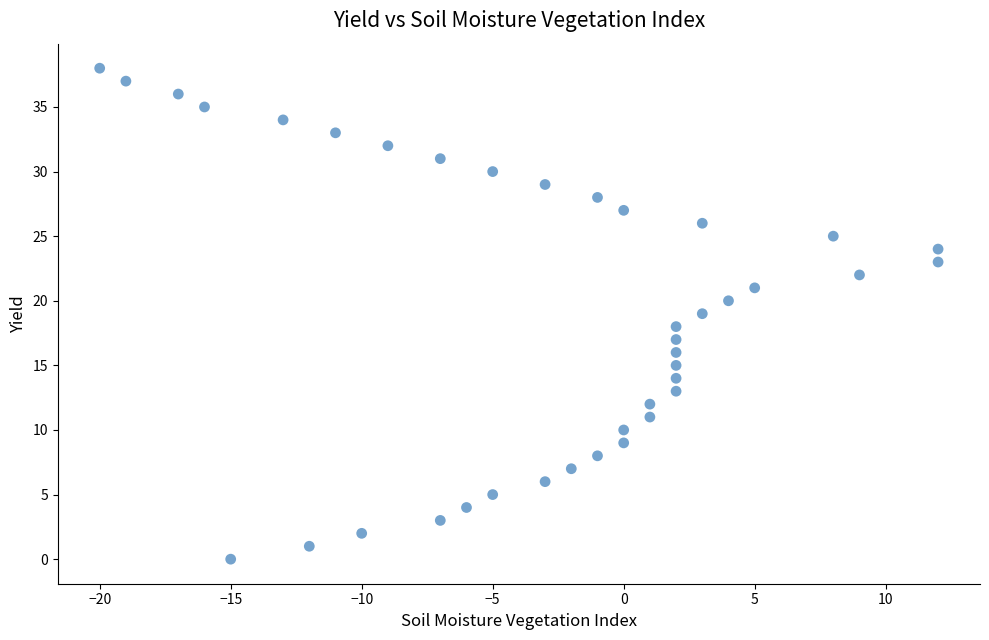

What is the range of X values (max minus min)?

32